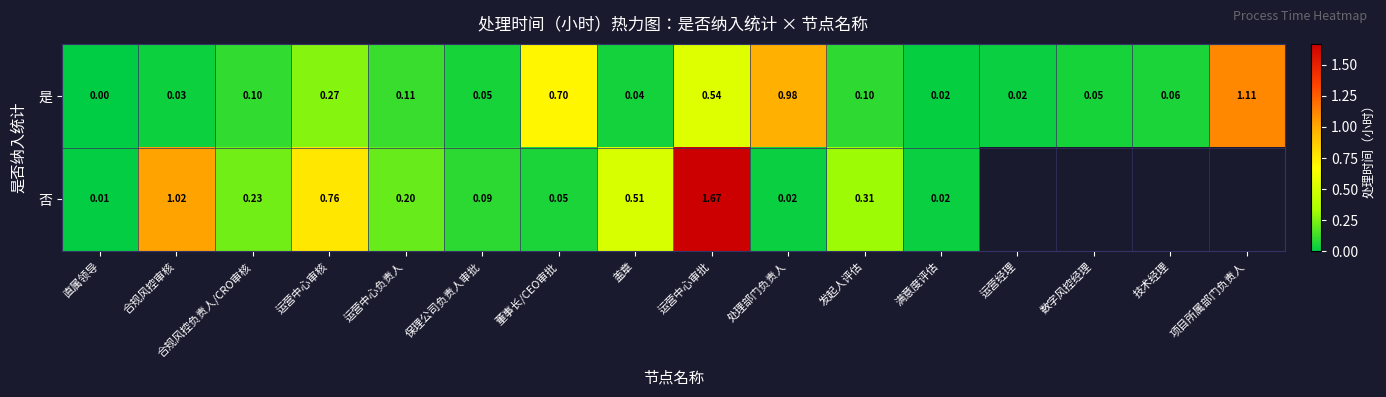

Is the value of 否 at 保理公司负责人审批 greater than the value of 是 at 数字风控经理?

Yes